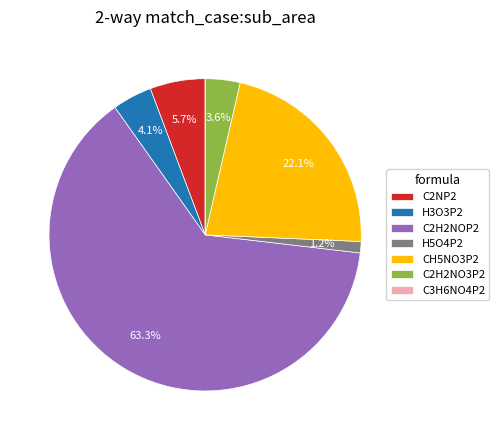

Does any single category account for the majority?

Yes